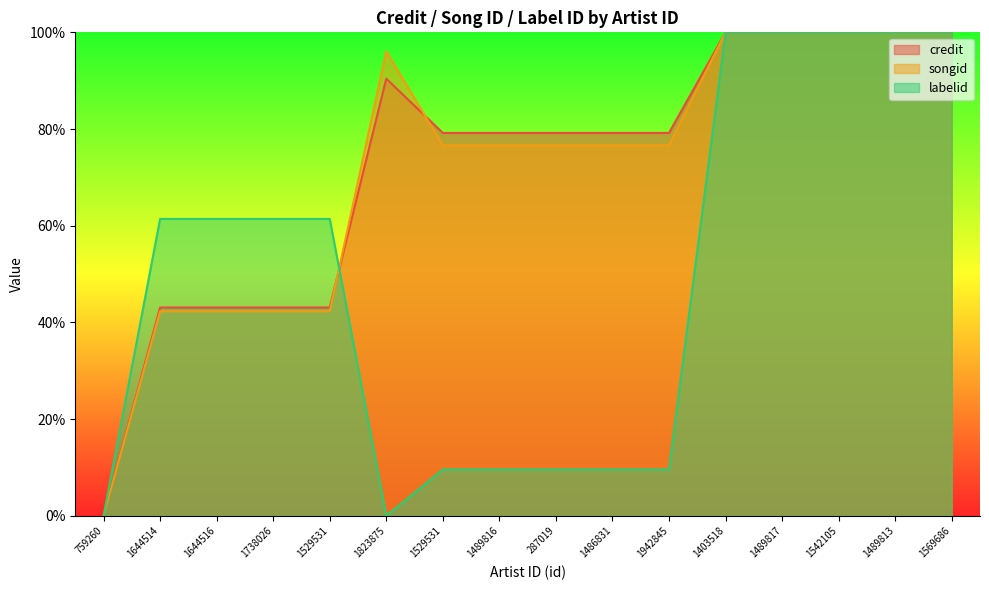

Where do credit and songid first cross each other?

1529531 and 1823875